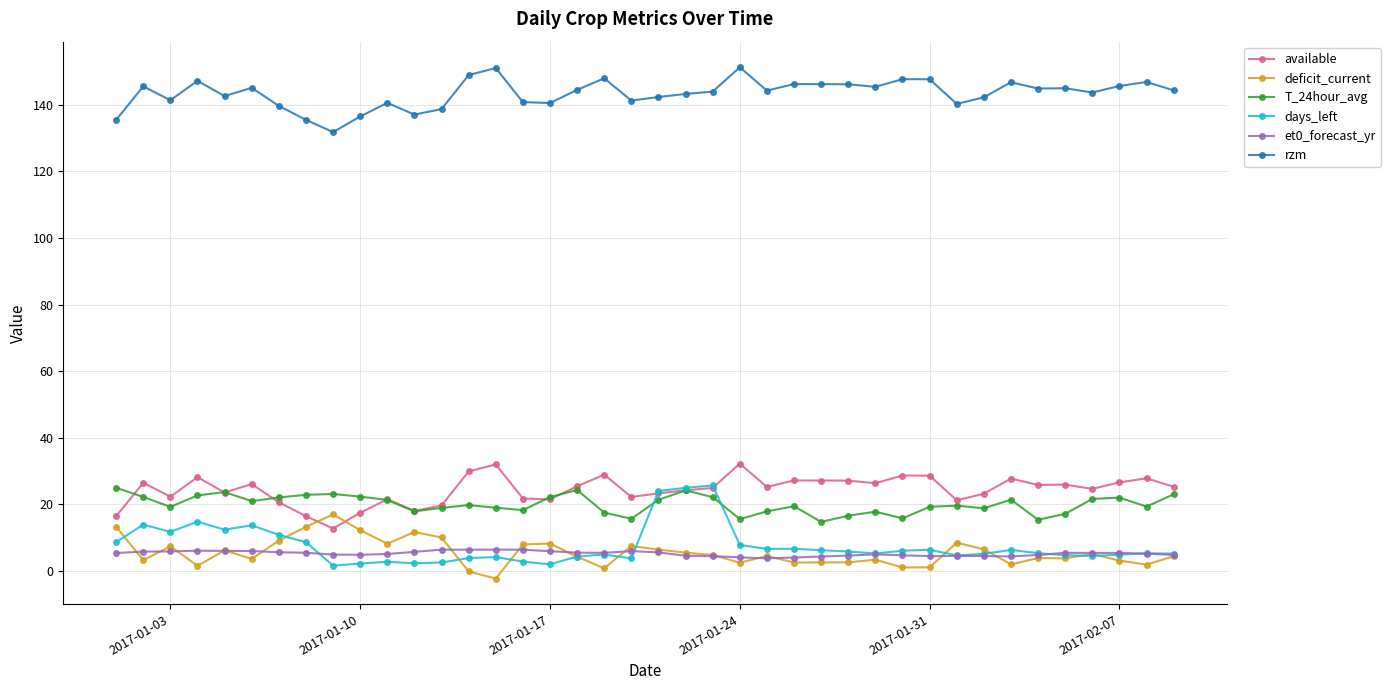

How many intersections are there between available and deficit_current?

2